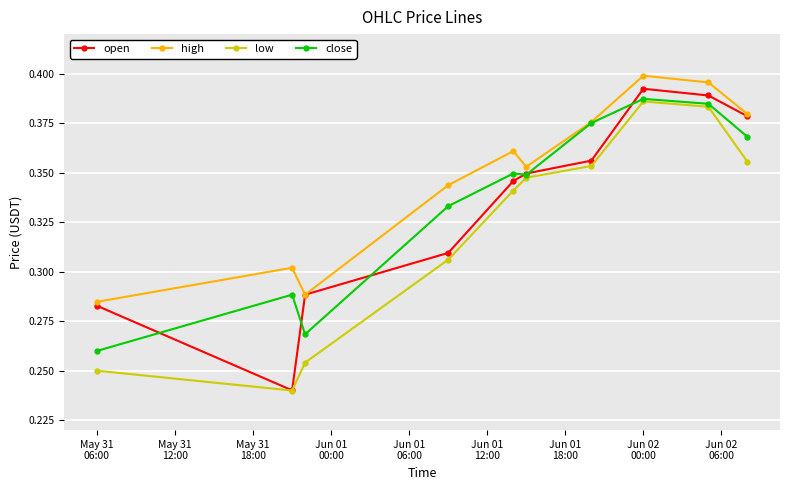

True or false: low has more than 0 interior local peaks.

True